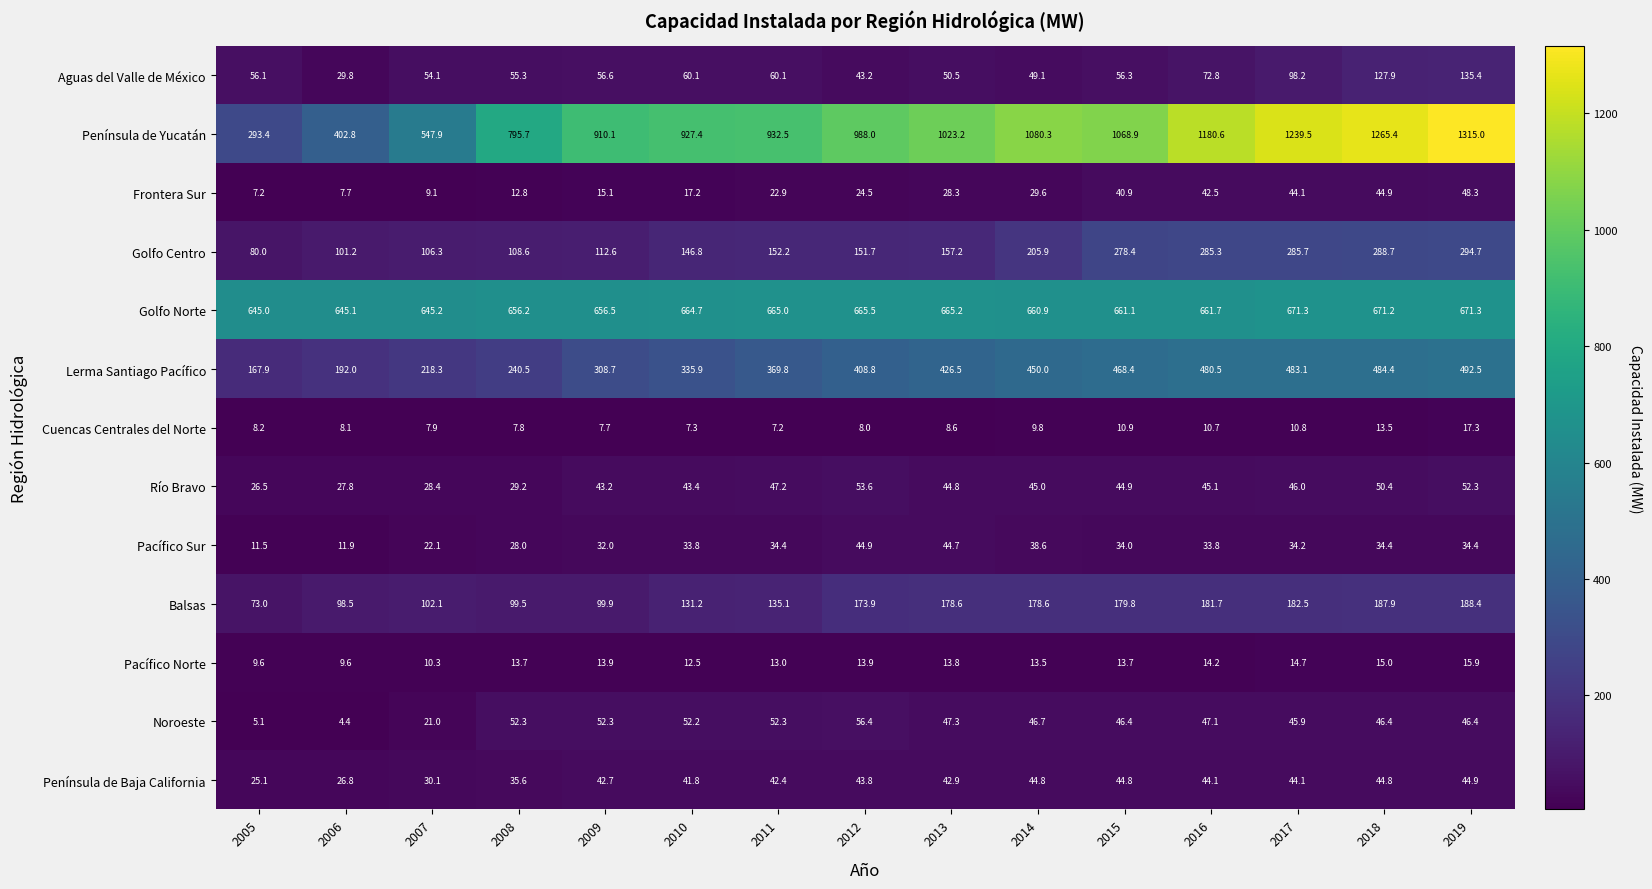

Which series has the largest range (max minus min)?

Península de Yucatán